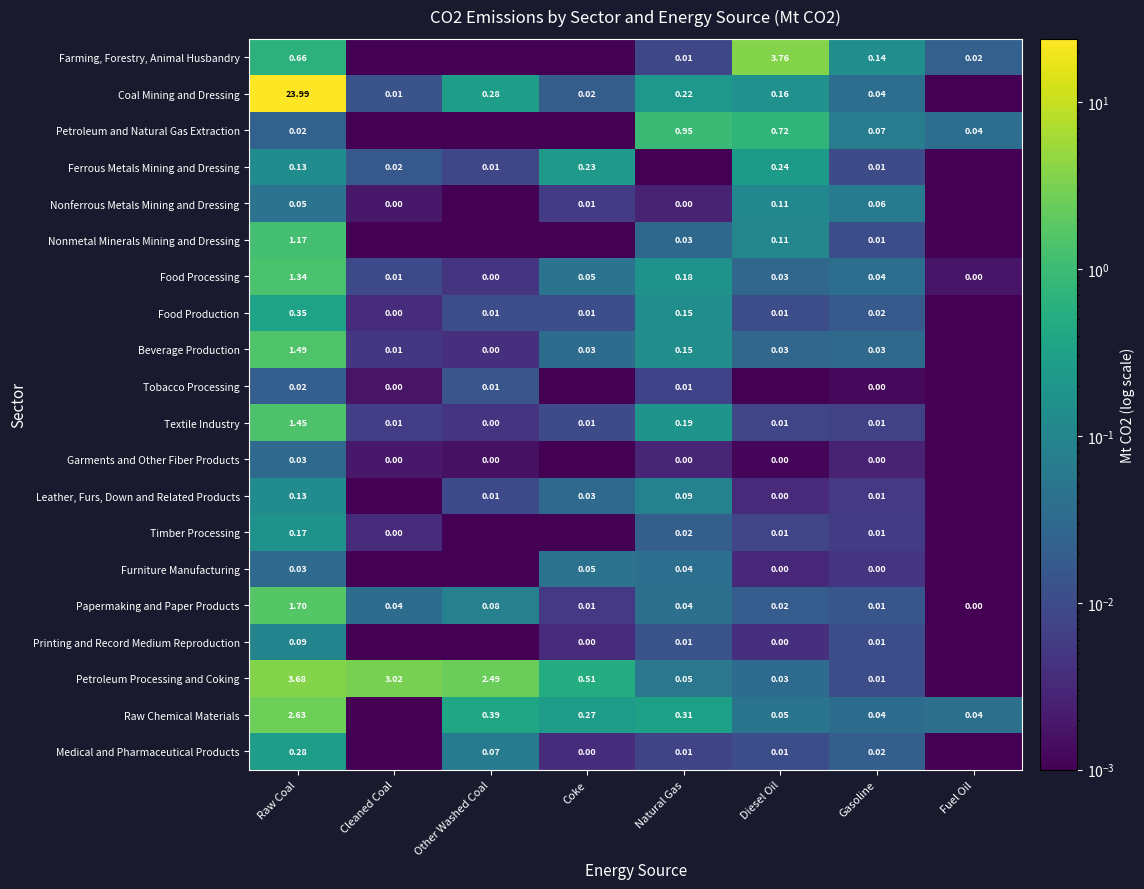

Is the value of Leather, Furs, Down and Related Products at Fuel Oil greater than the value of Medical and Pharmaceutical Products at Cleaned Coal?

No